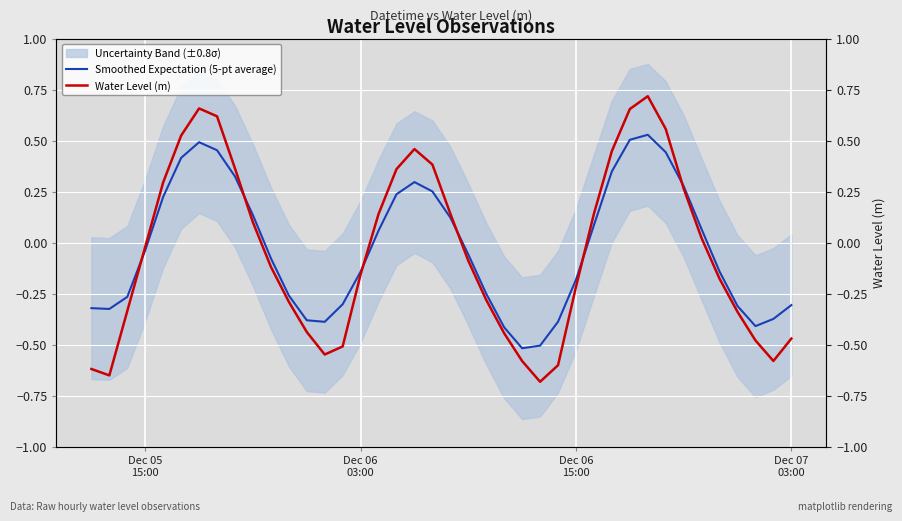

At which category does Water Level (m) reach its first local valley?

Dec 06
03:00